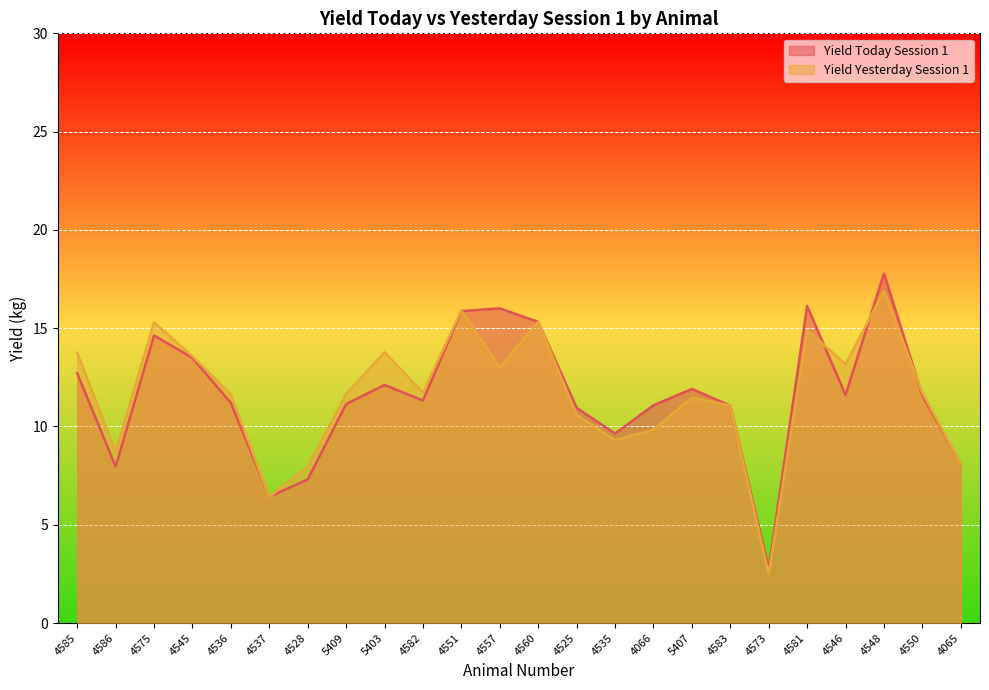

What is the sum of all Yield Yesterday Session 1 values?

278.2